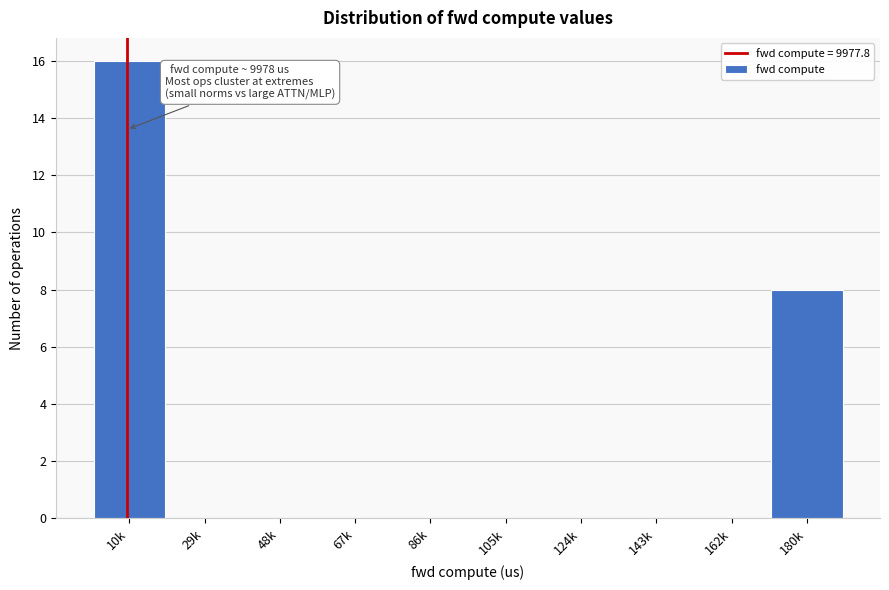

Reading left to right, extract all data points from this chart.

10k=16	29k=0	48k=0	67k=0	86k=0	105k=0	124k=0	143k=0	162k=0	180k=8